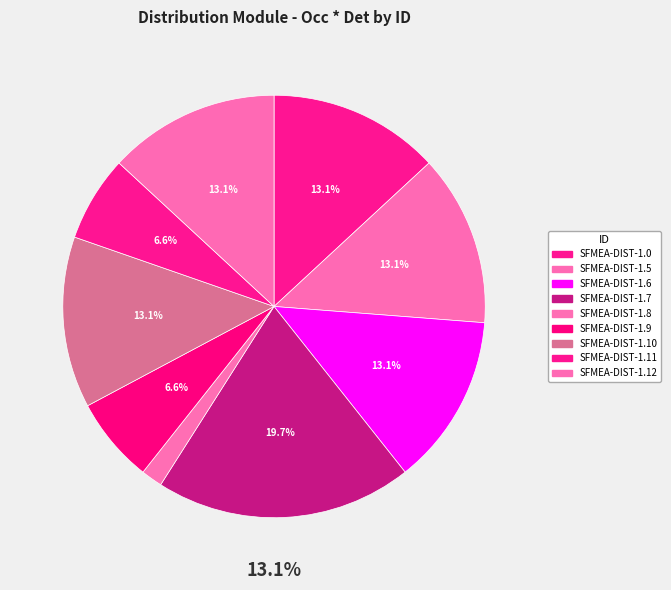

Which slice is the largest?

SFMEA-DIST-1.7